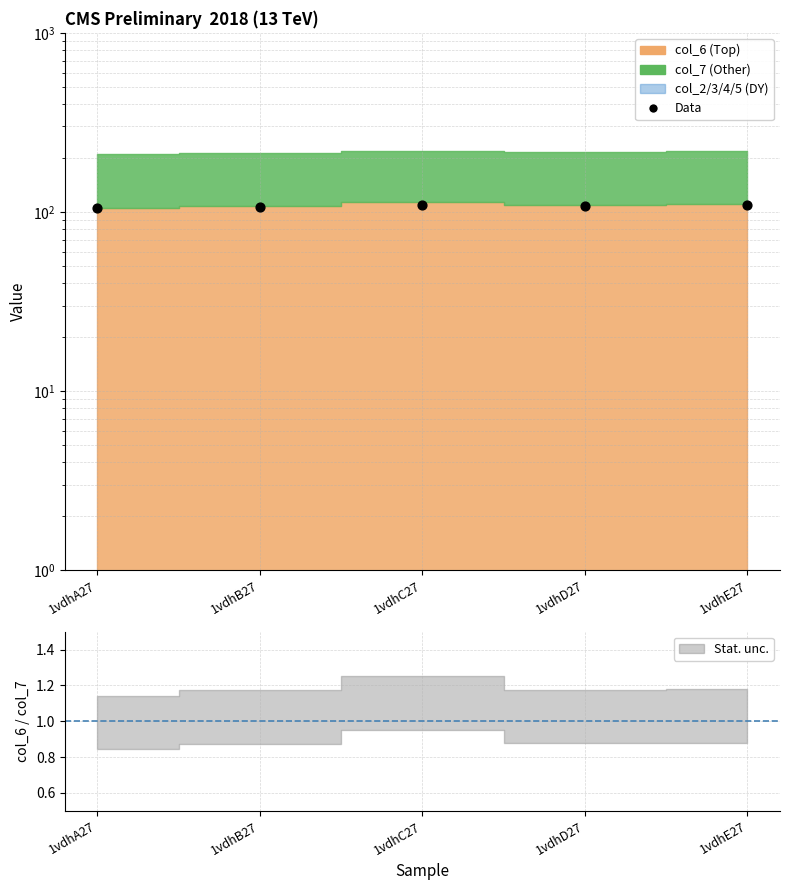

What is the ratio of the value at 1vdhC27 to the value at 1vdhA27?

1.0